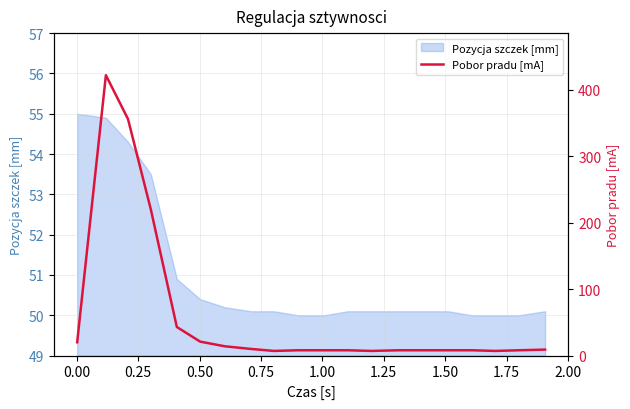

What is the highest value of the Pozycja szczek [mm] series?

55.0